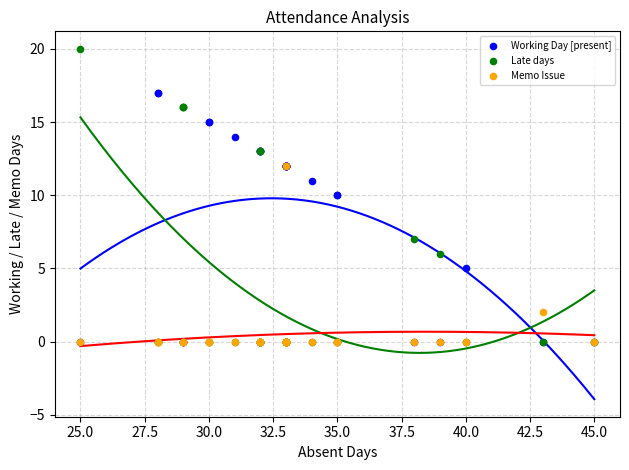

In the Working Day [present] series, what Y value is closest to 8?

10